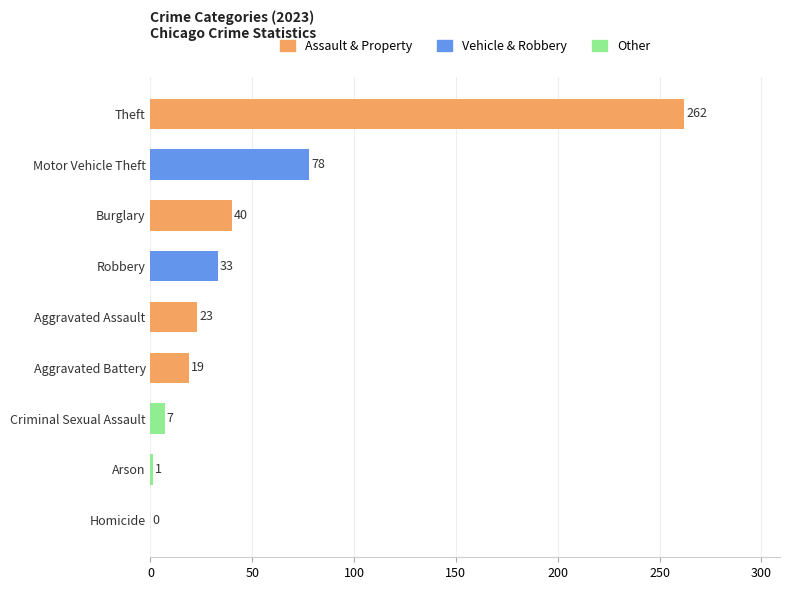

Is it true that the value at Homicide is 0?

True